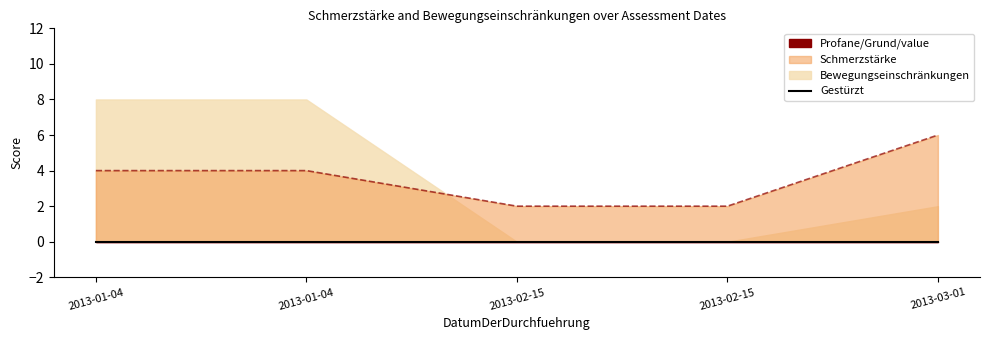

True or false: Bewegungseinschränkungen has a value of 0 at 2013-02-15.

True